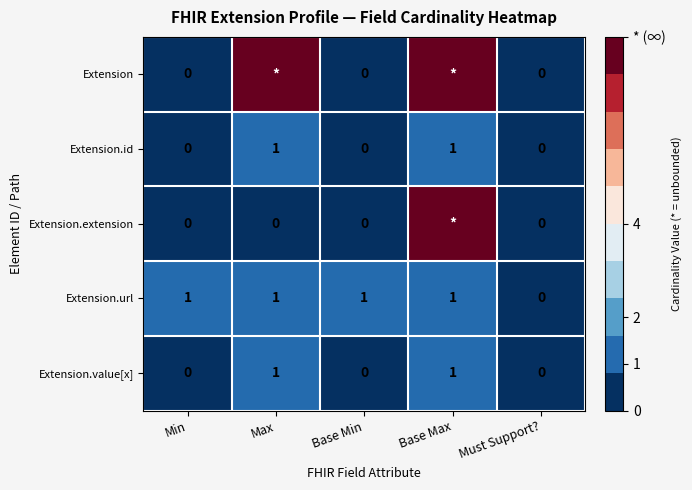

How many values in the Extension.id series exceed 0?

2